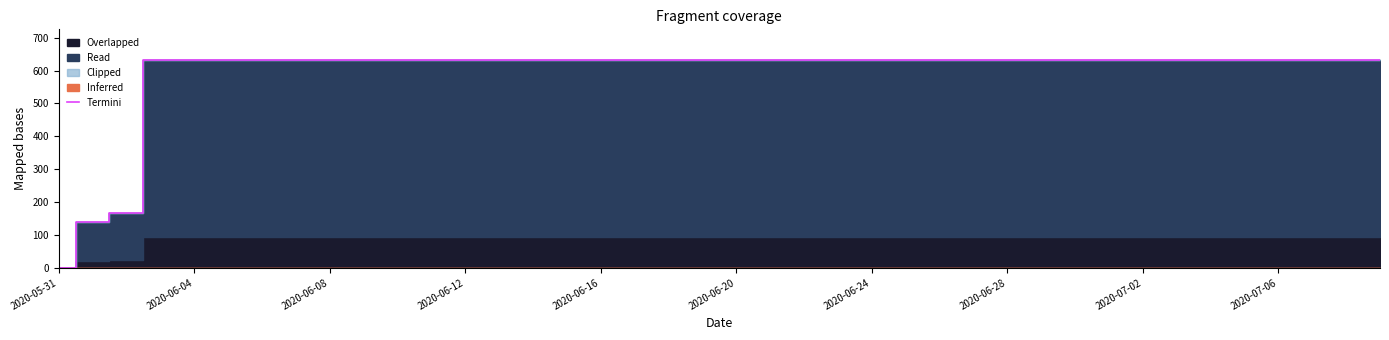

What is the difference between the second highest and second lowest values?

492